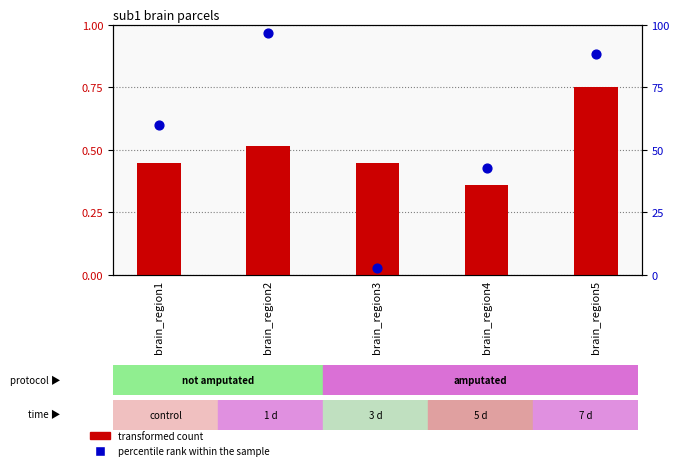

Which series has the largest total across all categories?

percentile rank within the sample